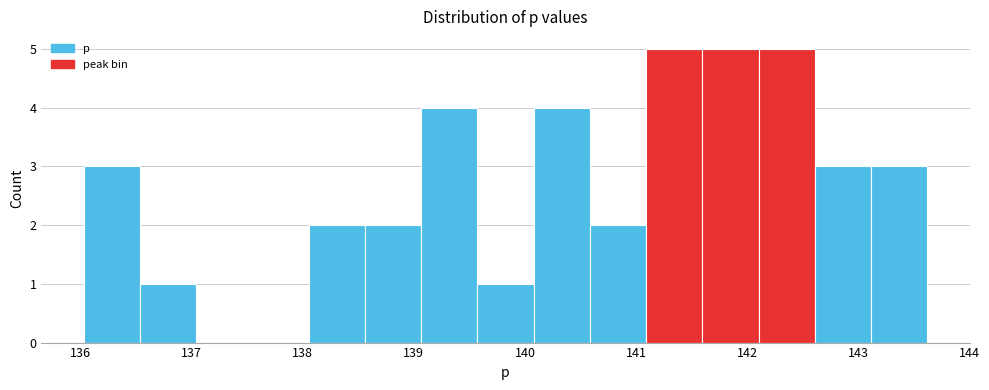

Reading left to right, list every bar in this chart as the range it spans on the x-axis followed by its height. Neither the bar edges nor the heights are printed on the chart, so give them approximately, as read against the axes.

136.0 to 136.5: 3
136.5 to 137.0: 1
137.0 to 137.5: 0
137.5 to 138.1: 0
138.1 to 138.6: 2
138.6 to 139.1: 2
139.1 to 139.6: 4
139.6 to 140.1: 1
140.1 to 140.6: 4
140.6 to 141.1: 2
141.1 to 141.6: 5
141.6 to 142.1: 5
142.1 to 142.6: 5
142.6 to 143.1: 3
143.1 to 143.6: 3